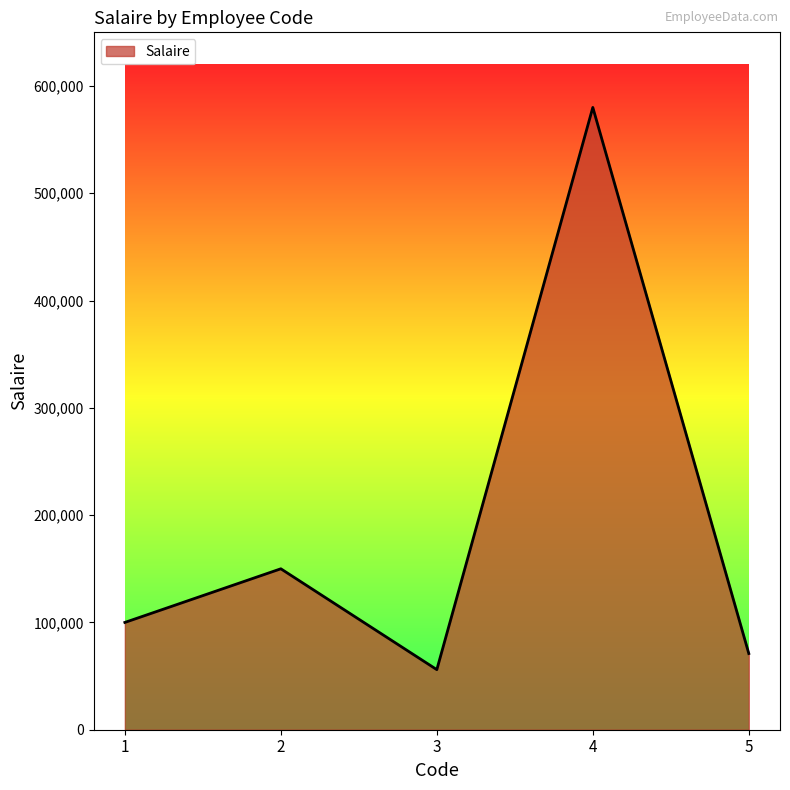

What is the maximum value shown in the chart?

580000.6